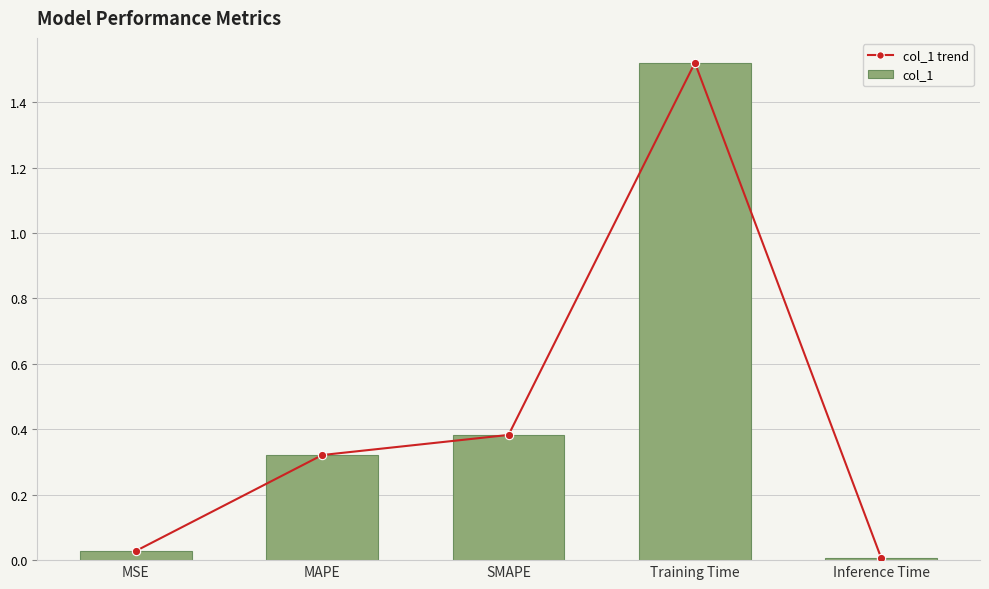

Which series has the widest spread of values?

col_1 trend